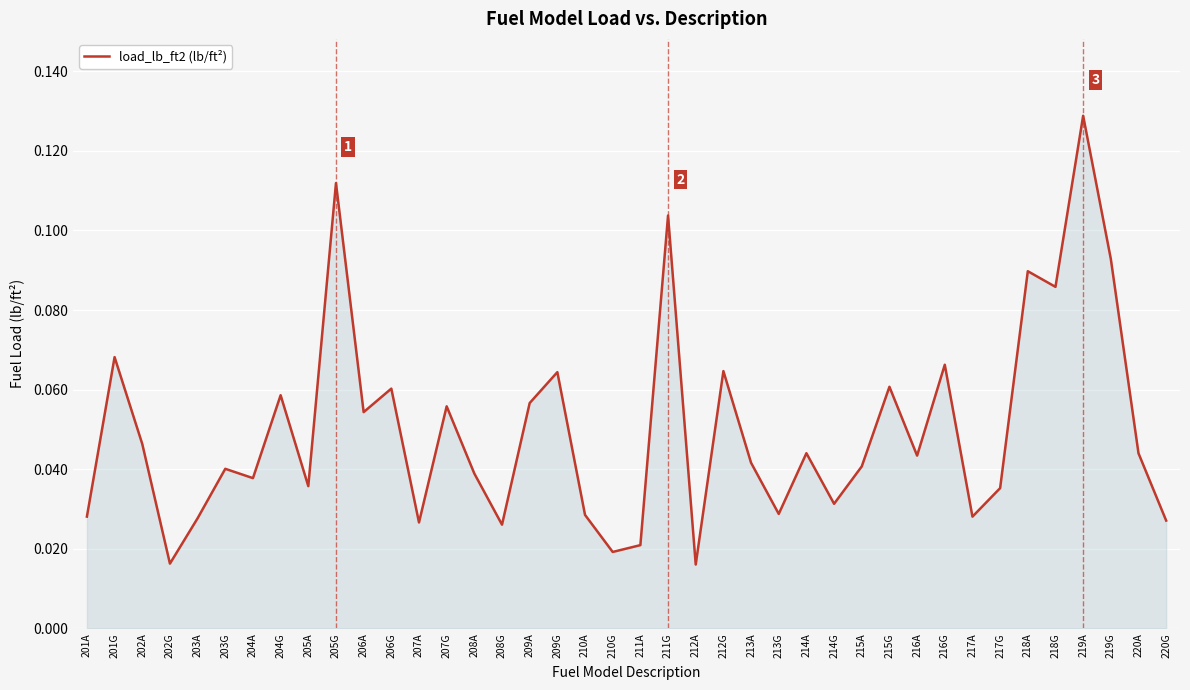

Is it true that the value at 213A is 0.1?

False